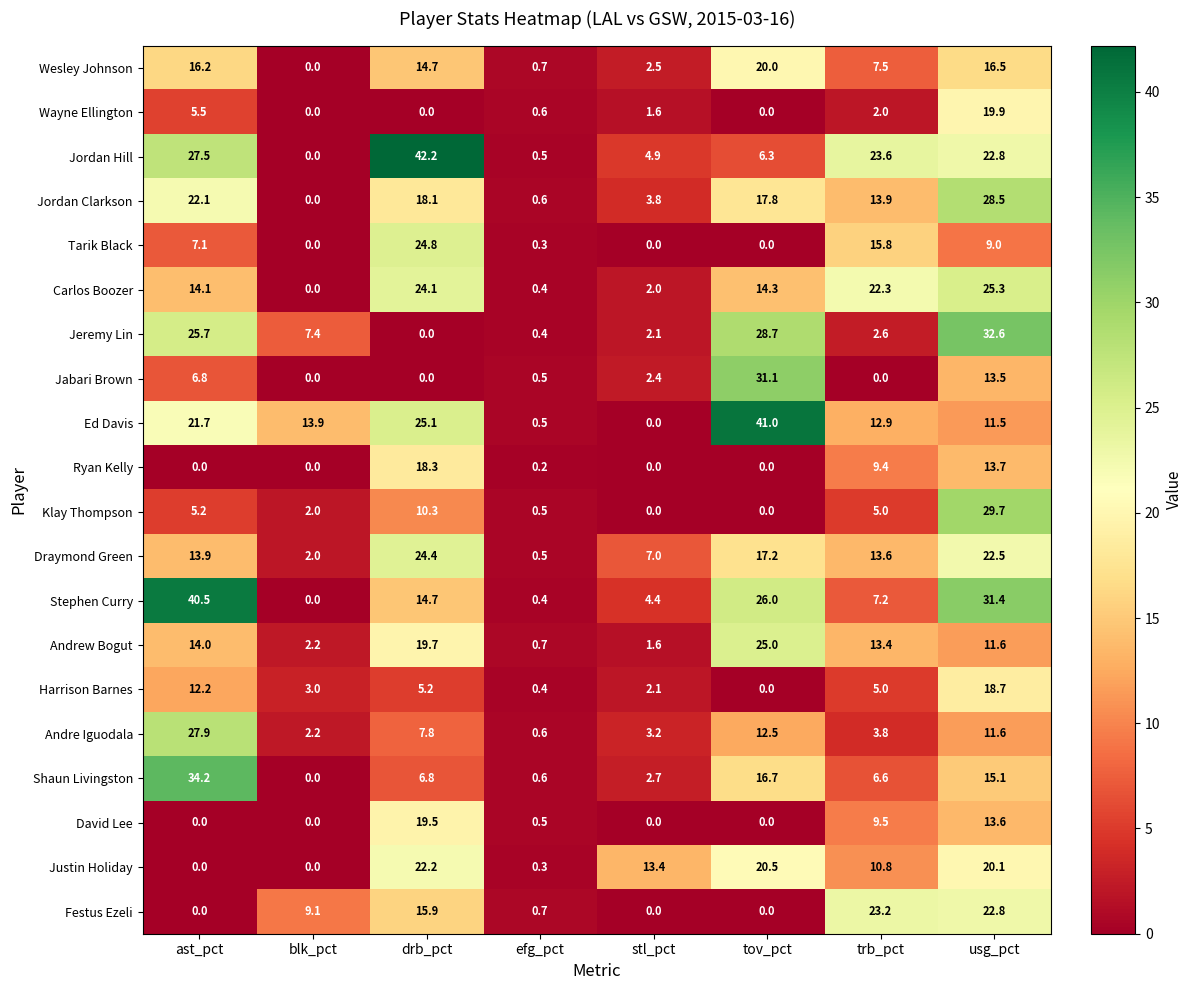

What is the total value across all series at efg_pct?

9.9